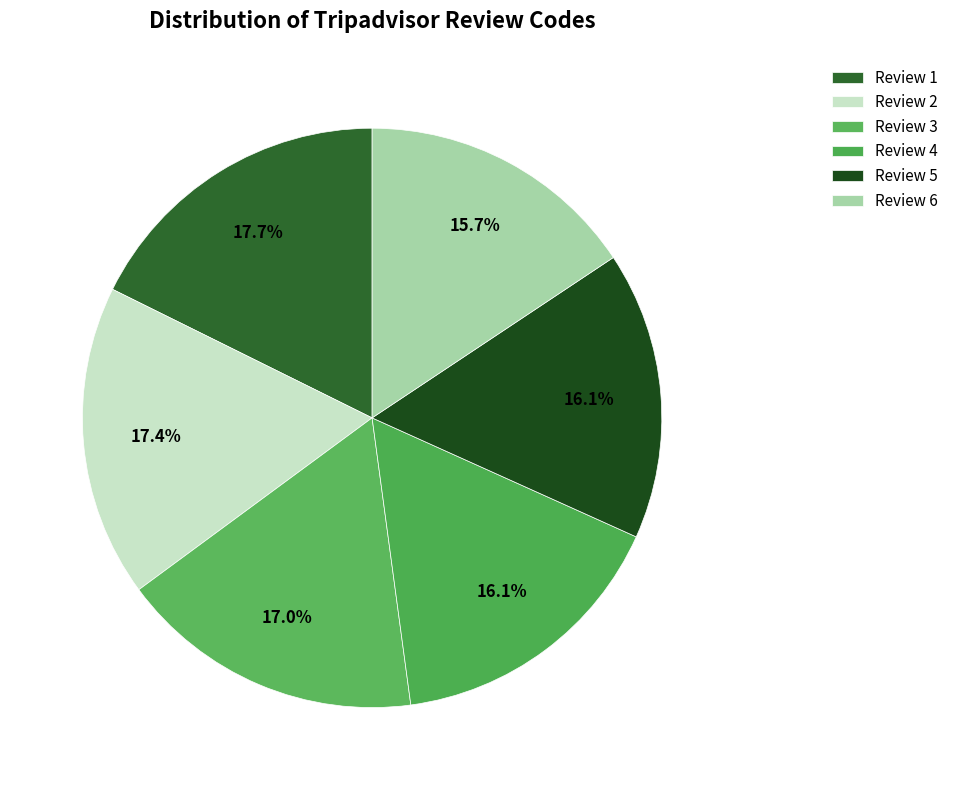

What is the total percentage of Review 4 and Review 3?

33.2%